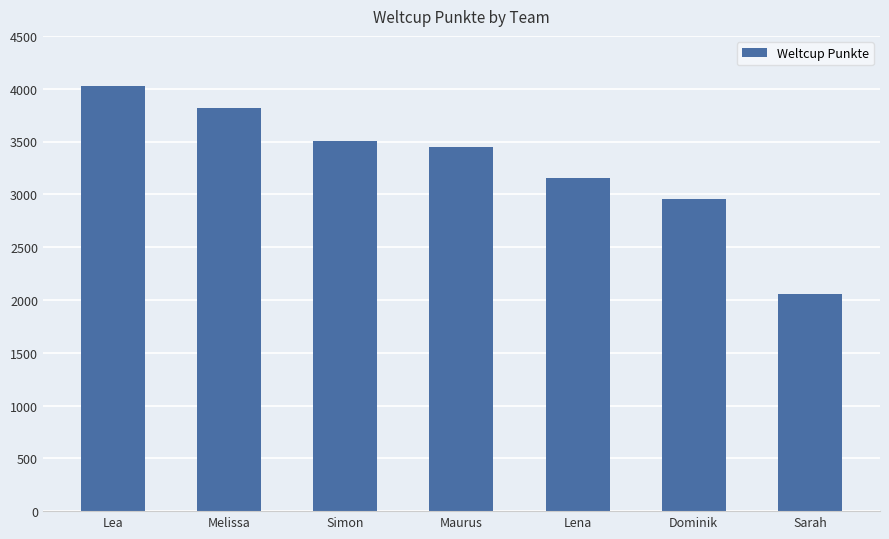

What is the sum of the values at Simon and Maurus?

6954